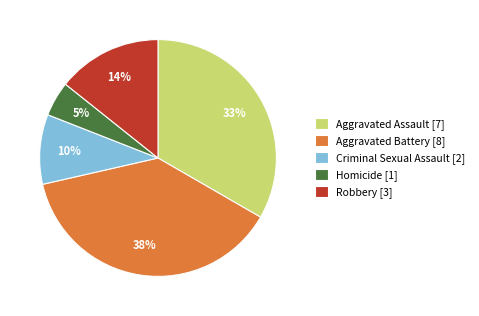

Combined, do Aggravated Battery [8] and Aggravated Assault [7] account for over 50%?

Yes